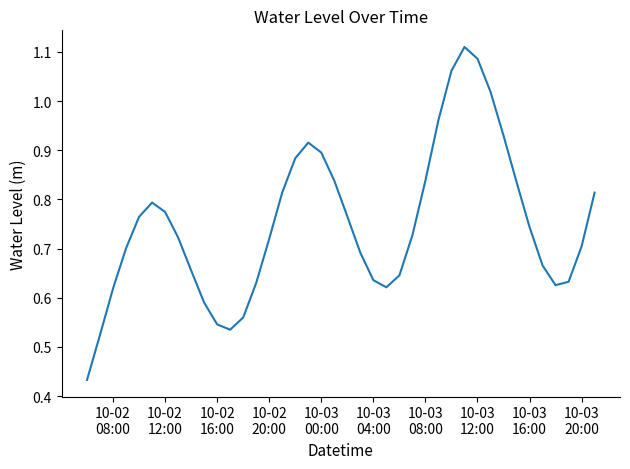

How many categories are shown in the chart?

40